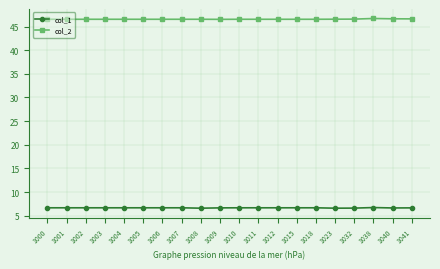

How many lines are shown in the chart?

2